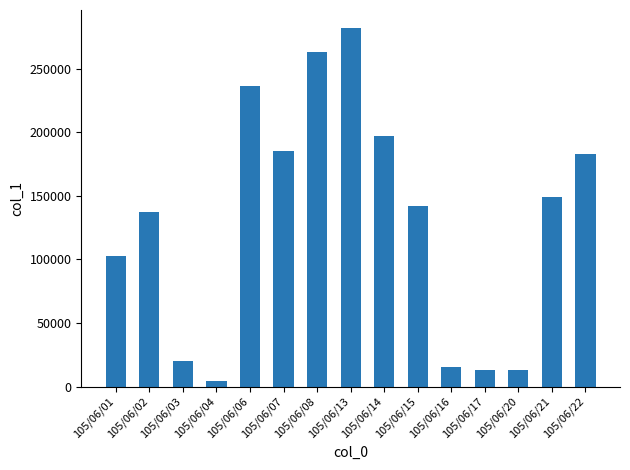

Which label corresponds to the largest value in the chart?

105/06/13